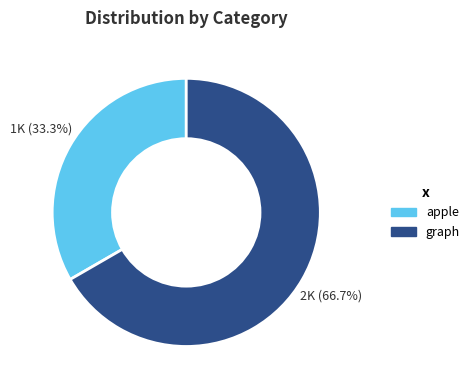

Rank the categories by value from lowest to highest.

apple, graph